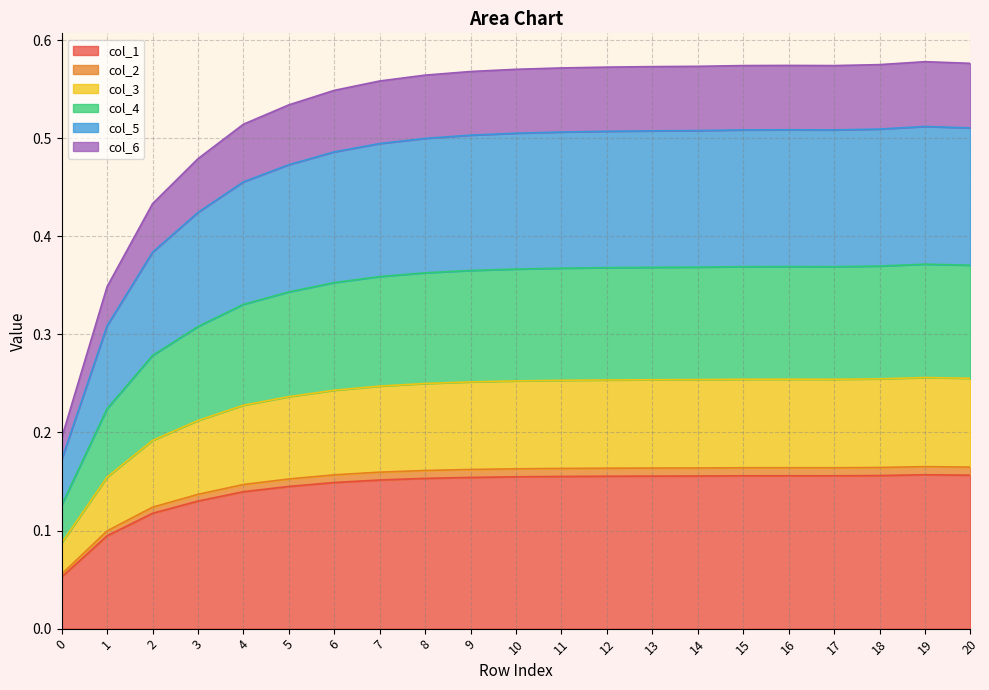

List the labels in order of col_4 value, smallest first.

0, 1, 2, 3, 4, 5, 6, 7, 8, 9, 10, 11, 12, 13, 14, 17, 15, 16, 18, 20, 19